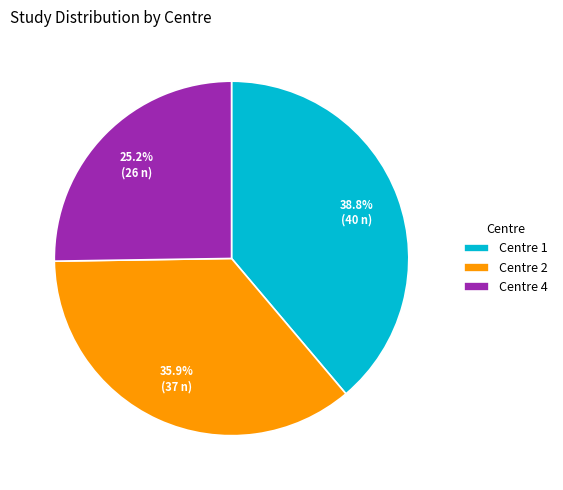

The Centre 2 slice represents 14% of the pie. True or false?

False